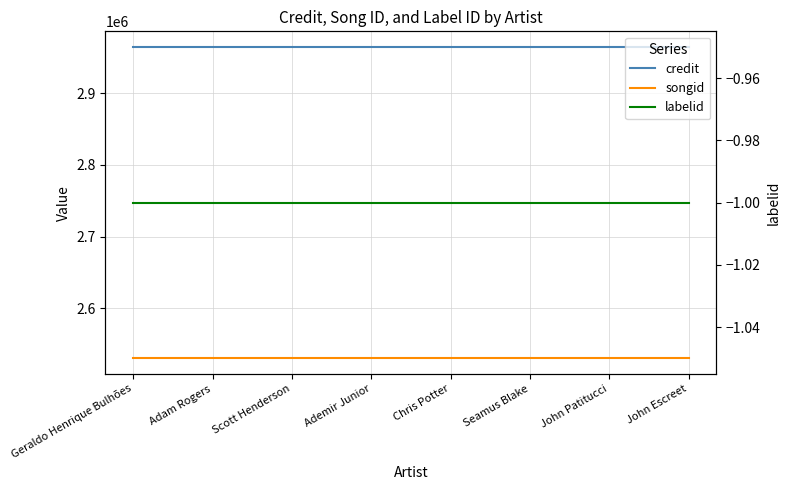

Reading left to right, extract all data points from this chart.

credit: Geraldo Henrique Bulhões=2964562	Adam Rogers=2964562	Scott Henderson=2964562	Ademir Junior=2964562	Chris Potter=2964562	Seamus Blake=2964562	John Patitucci=2964562	John Escreet=2964562
songid: Geraldo Henrique Bulhões=2530583	Adam Rogers=2530583	Scott Henderson=2530583	Ademir Junior=2530583	Chris Potter=2530583	Seamus Blake=2530583	John Patitucci=2530583	John Escreet=2530583
labelid: Geraldo Henrique Bulhões=-1	Adam Rogers=-1	Scott Henderson=-1	Ademir Junior=-1	Chris Potter=-1	Seamus Blake=-1	John Patitucci=-1	John Escreet=-1